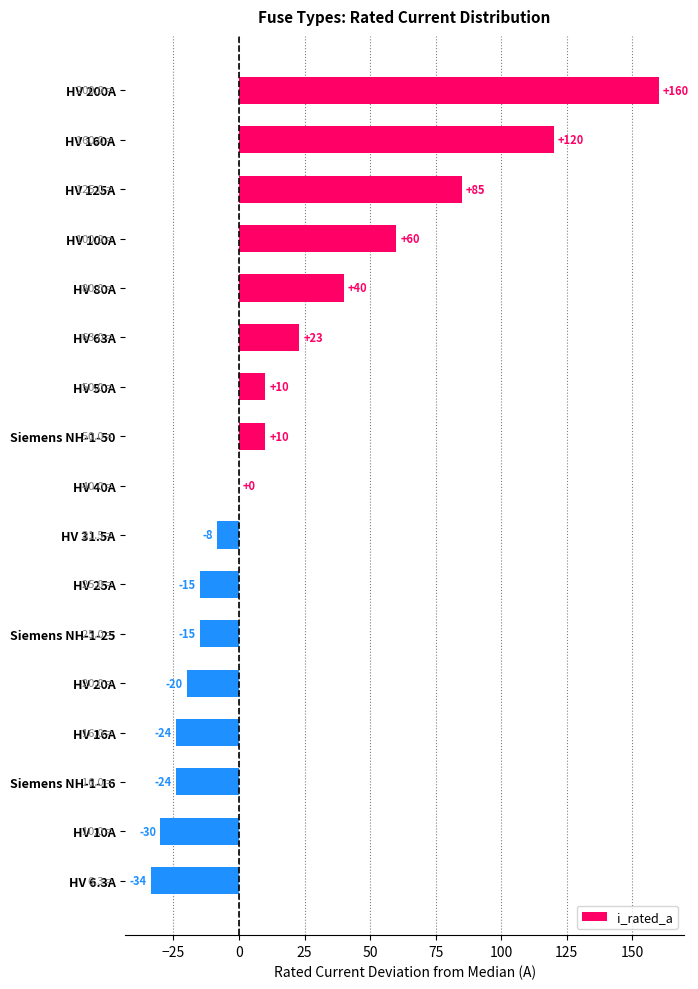

What value does the data have at HV 50A?

10.0